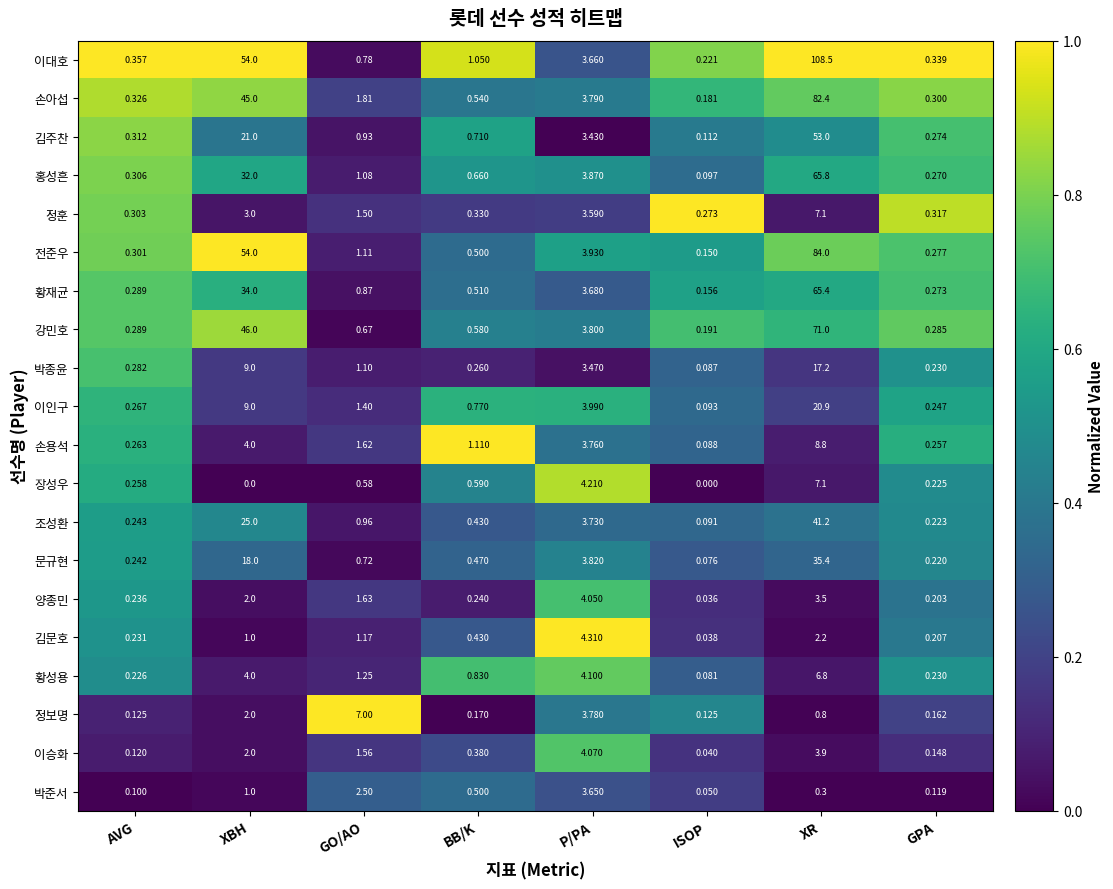

At which label is 정보명 closest to 3?

P/PA